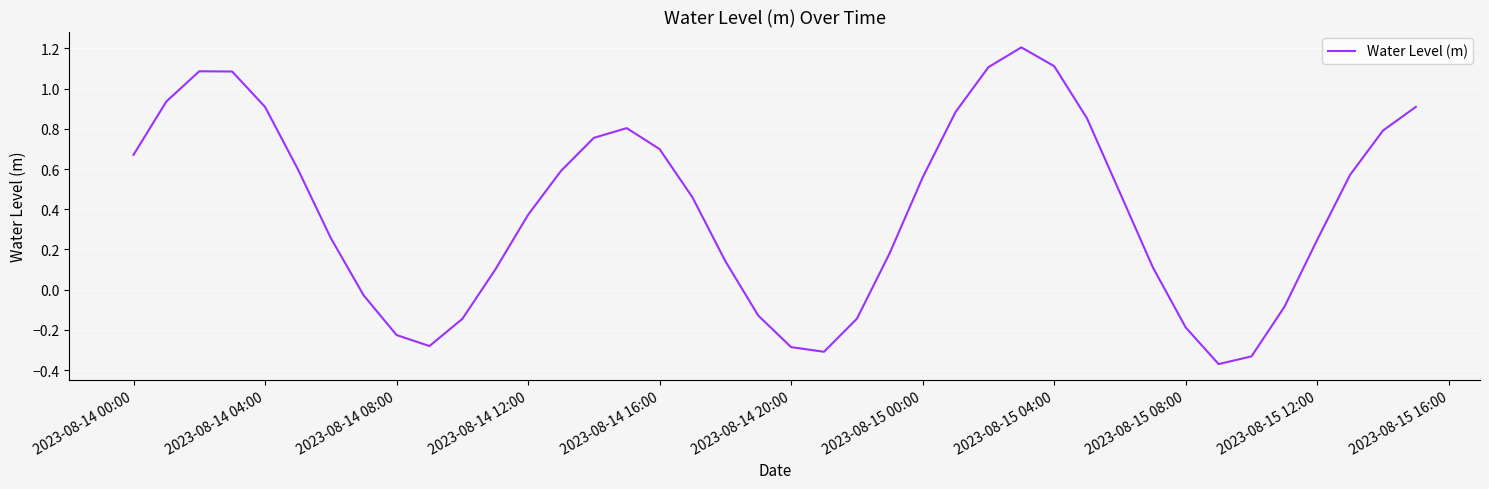

What is the maximum value shown in the chart?

1.2